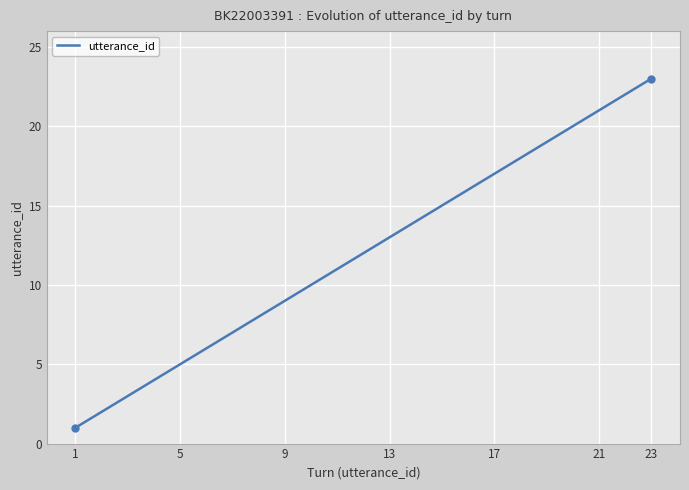

What is the greatest value displayed?

23